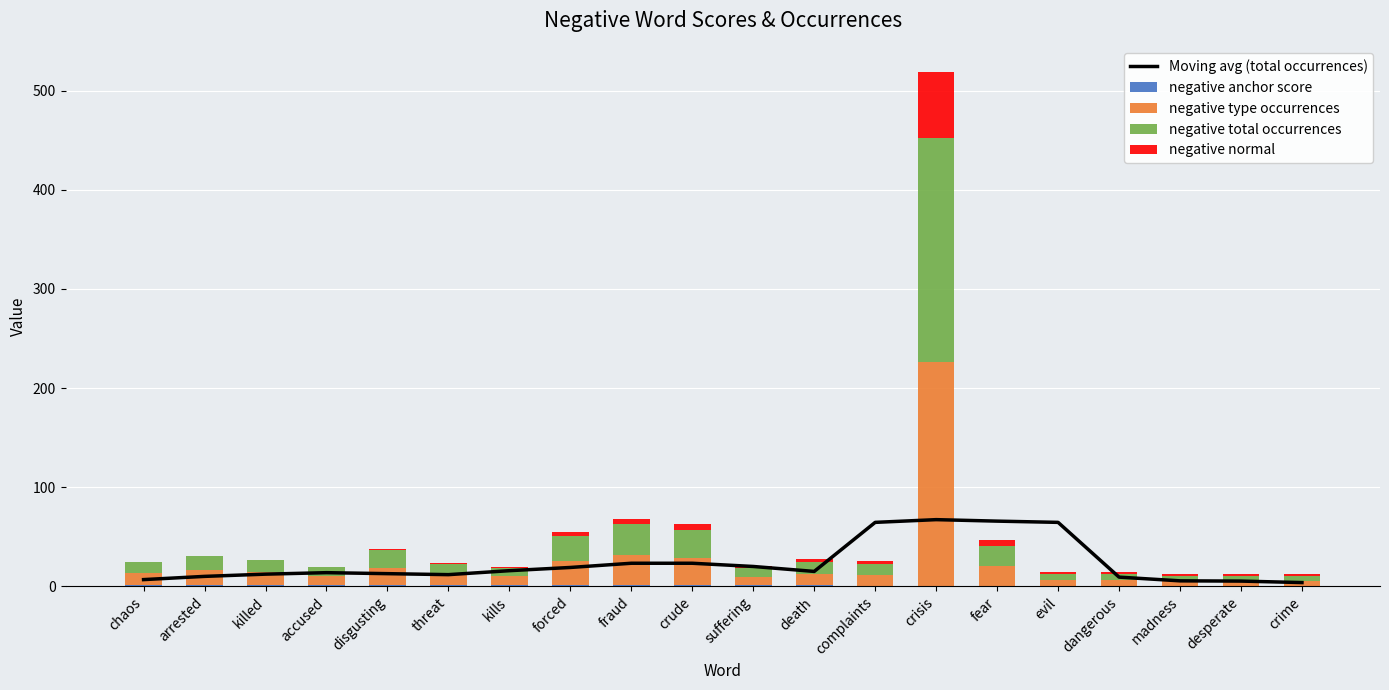

At how many categories does at least one series exceed 138?

1